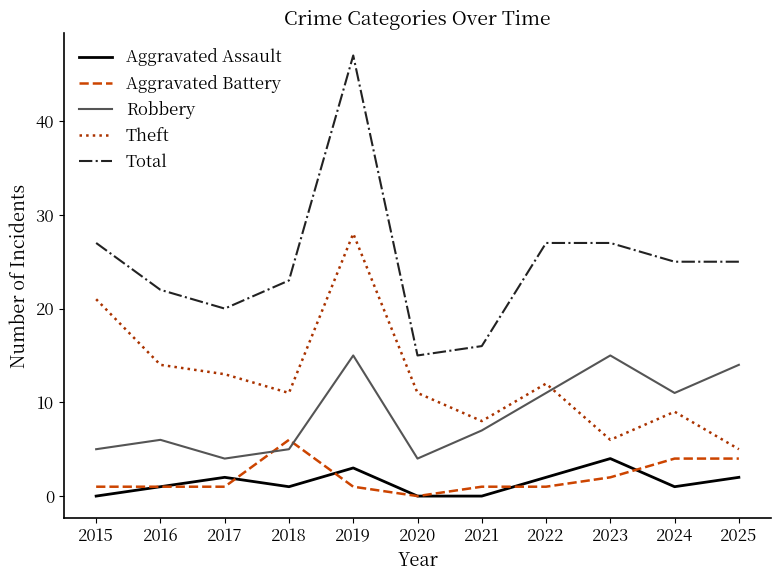

What value does the Aggravated Battery series have at 2023?

2